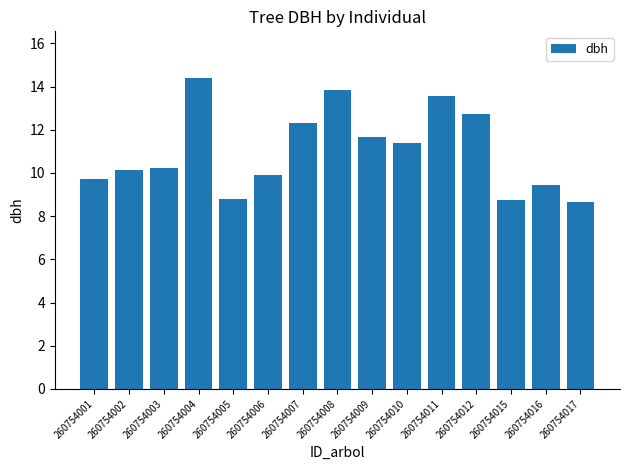

What value does the data have at 260754009?

11.7